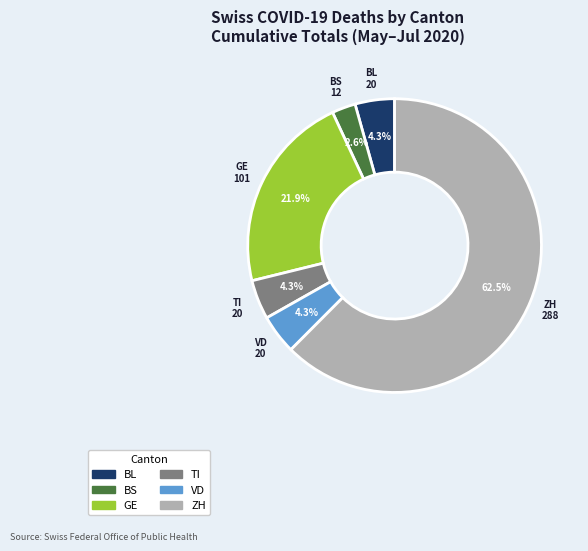

Between VD and GE, which is larger?

GE